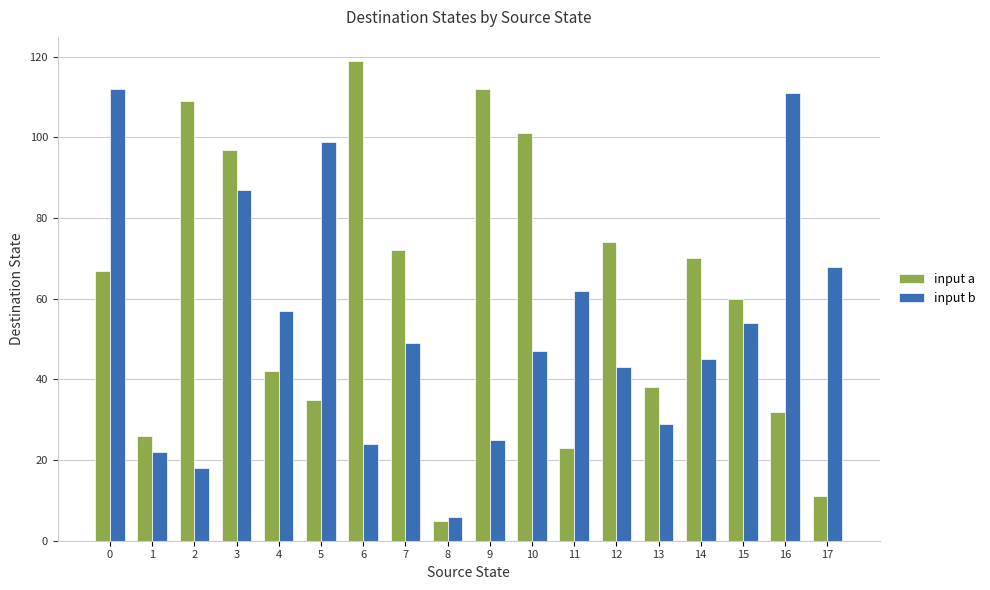

What are all the series names shown in the legend?

input a, input b